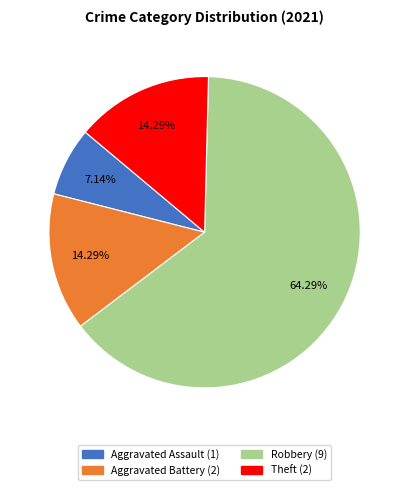

Which category accounts for the majority?

Robbery